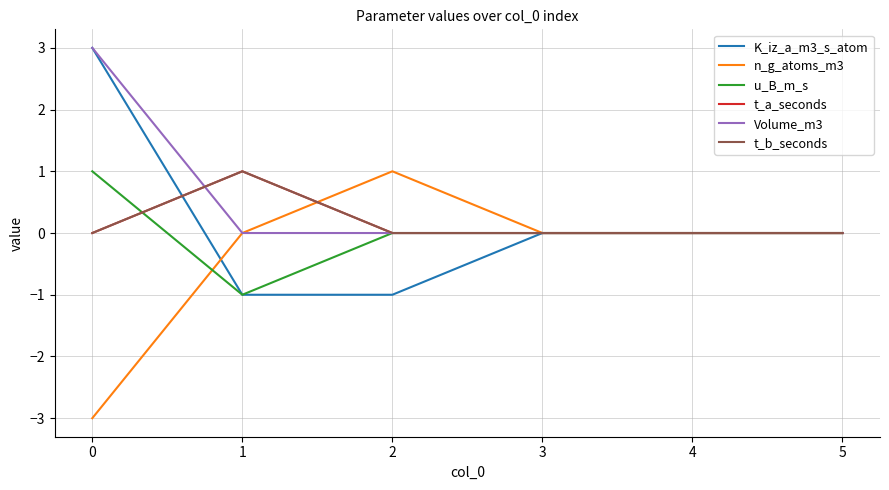

Does the chart display data point markers on the line(s)?

No